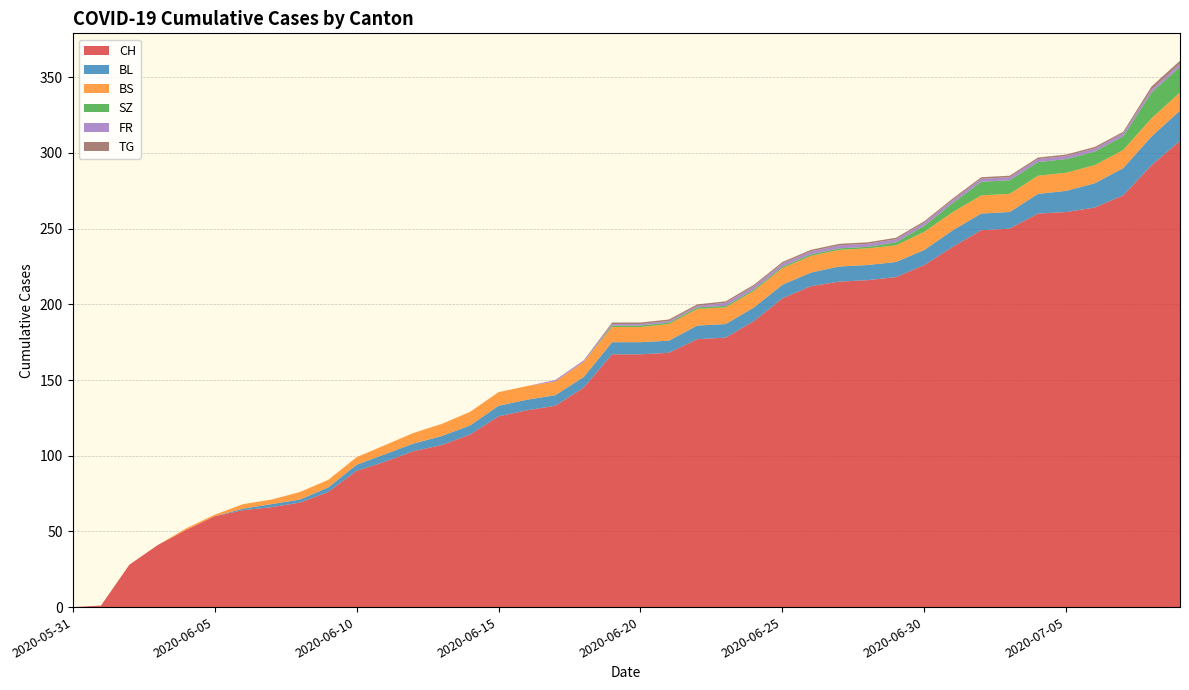

Reading left to right, what are all the values shown in this chart?

CH: 2020-05-31=0	2020-06-01=1	2020-06-02=28	2020-06-03=41	2020-06-04=51	2020-06-05=60	2020-06-06=64	2020-06-07=66	2020-06-08=69	2020-06-09=76	2020-06-10=90	2020-06-11=96	2020-06-12=103	2020-06-13=107	2020-06-14=114	2020-06-15=126	2020-06-16=130	2020-06-17=133	2020-06-18=145	2020-06-19=167	2020-06-20=167	2020-06-21=168	2020-06-22=177	2020-06-23=178	2020-06-24=189	2020-06-25=204	2020-06-26=212	2020-06-27=215	2020-06-28=216	2020-06-29=218	2020-06-30=226	2020-07-01=238	2020-07-02=249	2020-07-03=250	2020-07-04=260	2020-07-05=261	2020-07-06=264	2020-07-07=272	2020-07-08=292	2020-07-09=308
BL: 2020-05-31=0	2020-06-01=0	2020-06-02=0	2020-06-03=0	2020-06-04=0	2020-06-05=0	2020-06-06=1	2020-06-07=2	2020-06-08=2	2020-06-09=3	2020-06-10=4	2020-06-11=5	2020-06-12=5	2020-06-13=6	2020-06-14=6	2020-06-15=7	2020-06-16=7	2020-06-17=7	2020-06-18=7	2020-06-19=8	2020-06-20=8	2020-06-21=8	2020-06-22=9	2020-06-23=9	2020-06-24=9	2020-06-25=9	2020-06-26=9	2020-06-27=10	2020-06-28=10	2020-06-29=10	2020-06-30=10	2020-07-01=11	2020-07-02=11	2020-07-03=11	2020-07-04=13	2020-07-05=14	2020-07-06=16	2020-07-07=18	2020-07-08=19	2020-07-09=20
BS: 2020-05-31=0	2020-06-01=0	2020-06-02=0	2020-06-03=0	2020-06-04=1	2020-06-05=1	2020-06-06=3	2020-06-07=3	2020-06-08=5	2020-06-09=5	2020-06-10=5	2020-06-11=6	2020-06-12=7	2020-06-13=8	2020-06-14=9	2020-06-15=9	2020-06-16=9	2020-06-17=9	2020-06-18=10	2020-06-19=10	2020-06-20=10	2020-06-21=11	2020-06-22=11	2020-06-23=11	2020-06-24=11	2020-06-25=11	2020-06-26=11	2020-06-27=11	2020-06-28=11	2020-06-29=11	2020-06-30=12	2020-07-01=12	2020-07-02=12	2020-07-03=12	2020-07-04=12	2020-07-05=12	2020-07-06=12	2020-07-07=12	2020-07-08=12	2020-07-09=12
SZ: 2020-05-31=0	2020-06-01=0	2020-06-02=0	2020-06-03=0	2020-06-04=0	2020-06-05=0	2020-06-06=0	2020-06-07=0	2020-06-08=0	2020-06-09=0	2020-06-10=0	2020-06-11=0	2020-06-12=0	2020-06-13=0	2020-06-14=0	2020-06-15=0	2020-06-16=0	2020-06-17=0	2020-06-18=0	2020-06-19=1	2020-06-20=1	2020-06-21=1	2020-06-22=1	2020-06-23=1	2020-06-24=1	2020-06-25=1	2020-06-26=1	2020-06-27=1	2020-06-28=1	2020-06-29=2	2020-06-30=4	2020-07-01=6	2020-07-02=9	2020-07-03=9	2020-07-04=9	2020-07-05=9	2020-07-06=9	2020-07-07=9	2020-07-08=17	2020-07-09=17
FR: 2020-05-31=0	2020-06-01=0	2020-06-02=0	2020-06-03=0	2020-06-04=0	2020-06-05=0	2020-06-06=0	2020-06-07=0	2020-06-08=0	2020-06-09=0	2020-06-10=0	2020-06-11=0	2020-06-12=0	2020-06-13=0	2020-06-14=0	2020-06-15=0	2020-06-16=0	2020-06-17=1	2020-06-18=1	2020-06-19=1	2020-06-20=1	2020-06-21=1	2020-06-22=1	2020-06-23=2	2020-06-24=2	2020-06-25=2	2020-06-26=2	2020-06-27=2	2020-06-28=2	2020-06-29=2	2020-06-30=2	2020-07-01=2	2020-07-02=2	2020-07-03=2	2020-07-04=2	2020-07-05=2	2020-07-06=2	2020-07-07=2	2020-07-08=2	2020-07-09=2
TG: 2020-05-31=0	2020-06-01=0	2020-06-02=0	2020-06-03=0	2020-06-04=0	2020-06-05=0	2020-06-06=0	2020-06-07=0	2020-06-08=0	2020-06-09=0	2020-06-10=0	2020-06-11=0	2020-06-12=0	2020-06-13=0	2020-06-14=0	2020-06-15=0	2020-06-16=0	2020-06-17=0	2020-06-18=0	2020-06-19=1	2020-06-20=1	2020-06-21=1	2020-06-22=1	2020-06-23=1	2020-06-24=1	2020-06-25=1	2020-06-26=1	2020-06-27=1	2020-06-28=1	2020-06-29=1	2020-06-30=1	2020-07-01=1	2020-07-02=1	2020-07-03=1	2020-07-04=1	2020-07-05=1	2020-07-06=1	2020-07-07=1	2020-07-08=2	2020-07-09=2